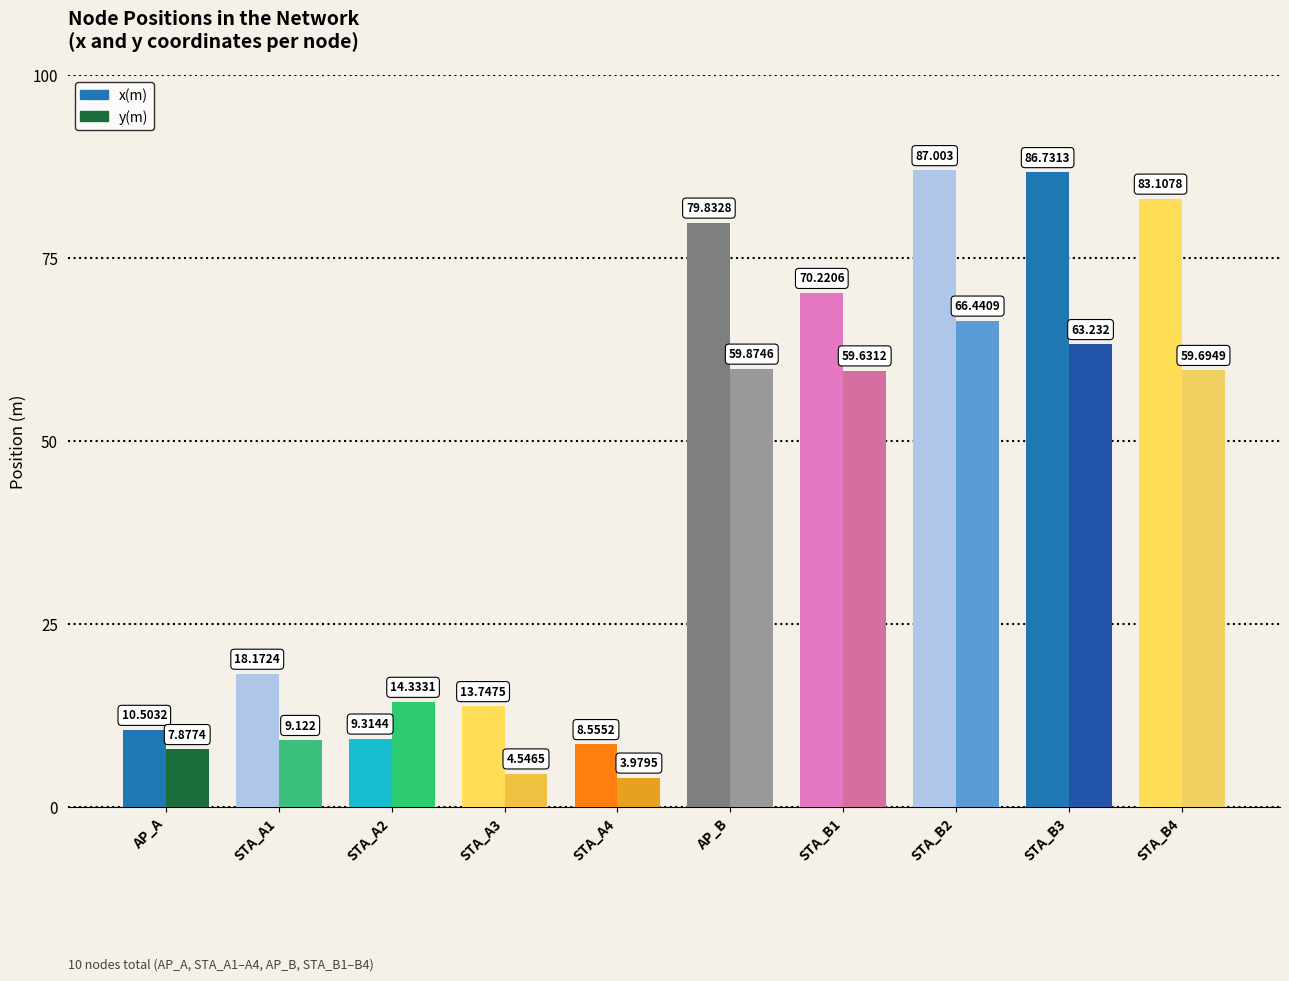

Which series has the largest total across all categories?

x(m)